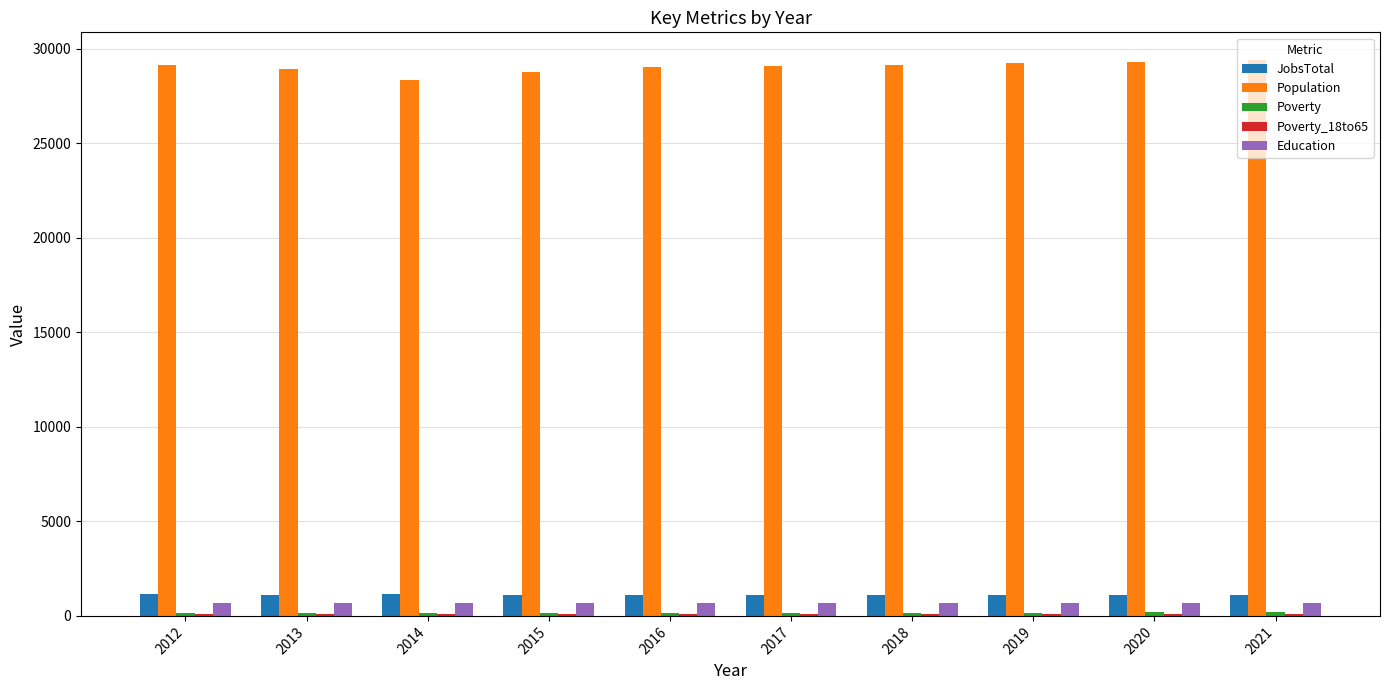

Which series has the largest total across all categories?

Population